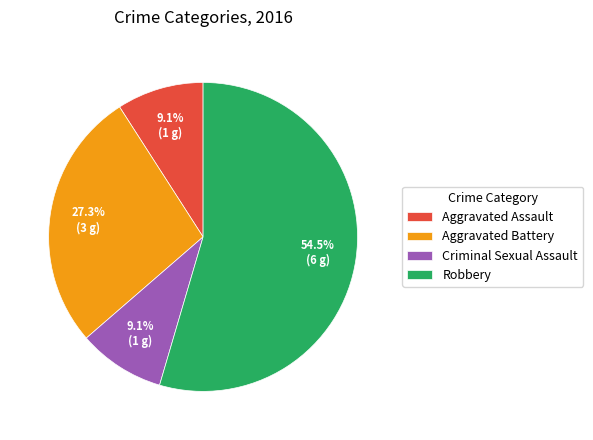

To the nearest percent, what percentage of the pie is Criminal Sexual Assault?

9%